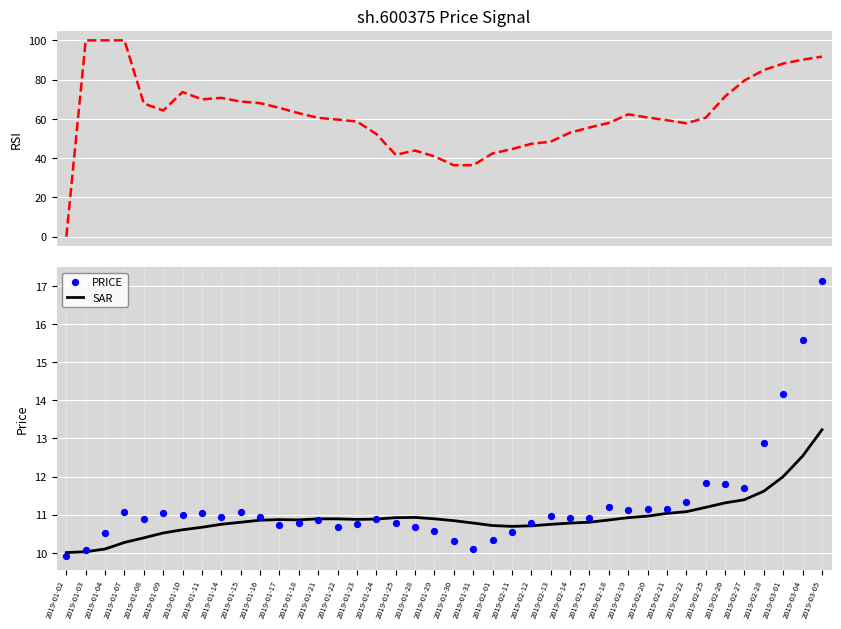

True or false: SAR has a value of 15.2 at 2019-01-11.

False